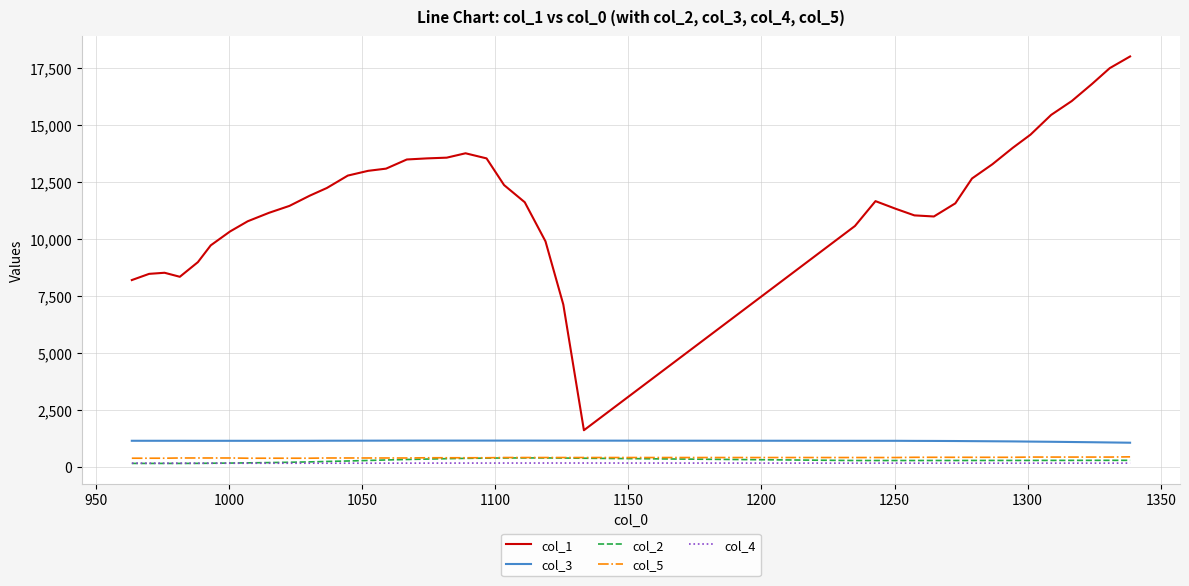

At how many categories does at least one series exceed 12902?

15